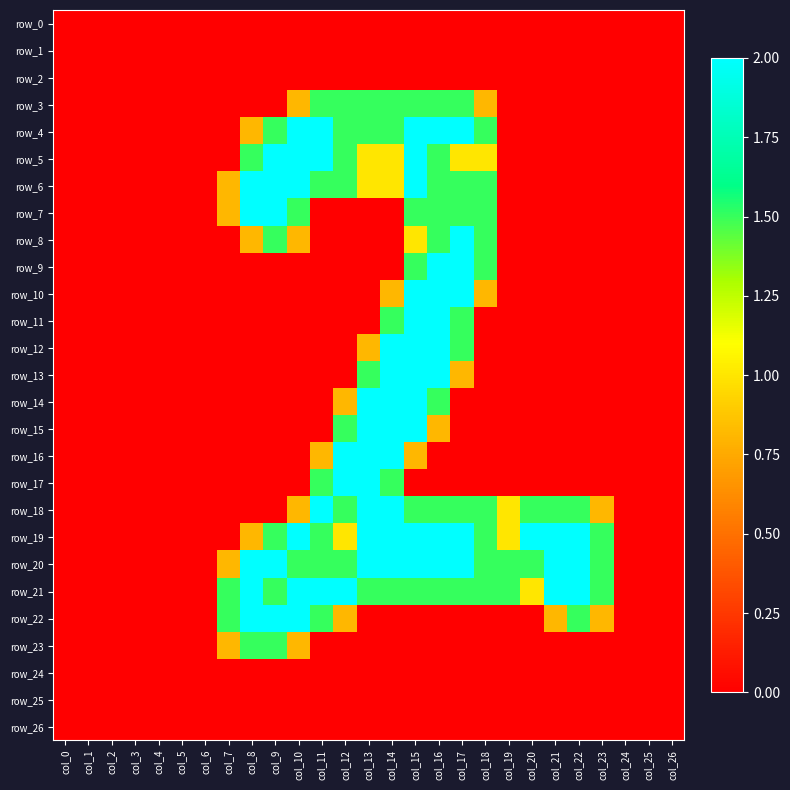

Is it true that row_0 equals 0.0 at col_21?

True